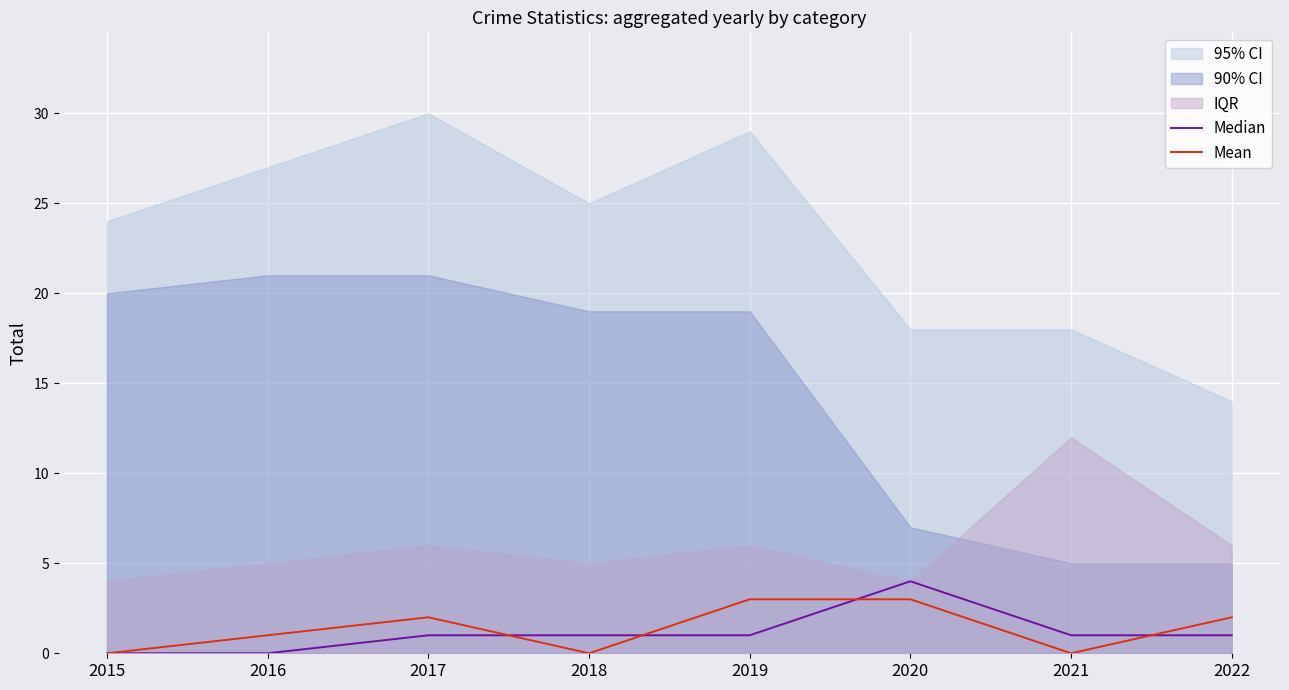

Is the value of Mean at 2019 greater than the value of Median at 2017?

Yes